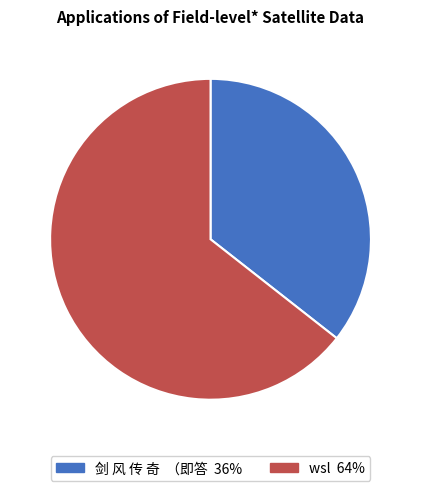

The 剑 风 传 奇 （即答 slice represents 36% of the pie. True or false?

True